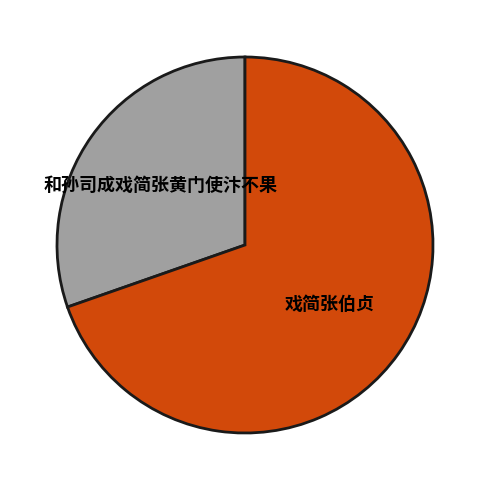

Is it true that 和孙司成戏简张黄门使汴不果 is 22% of the pie?

False